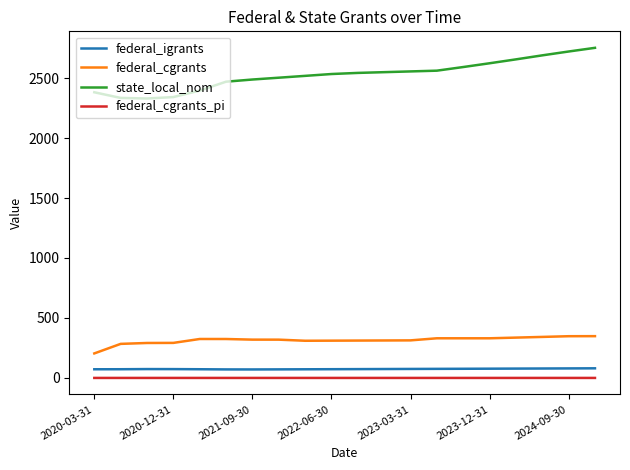

What are all the series names shown in the legend?

federal_igrants, federal_cgrants, state_local_nom, federal_cgrants_pi